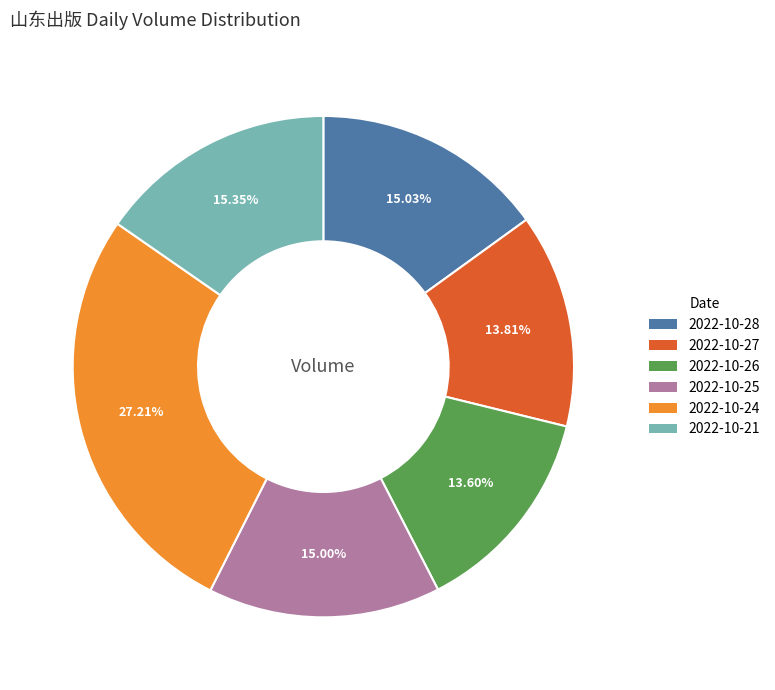

Which has a higher value, 2022-10-21 or 2022-10-24?

2022-10-24